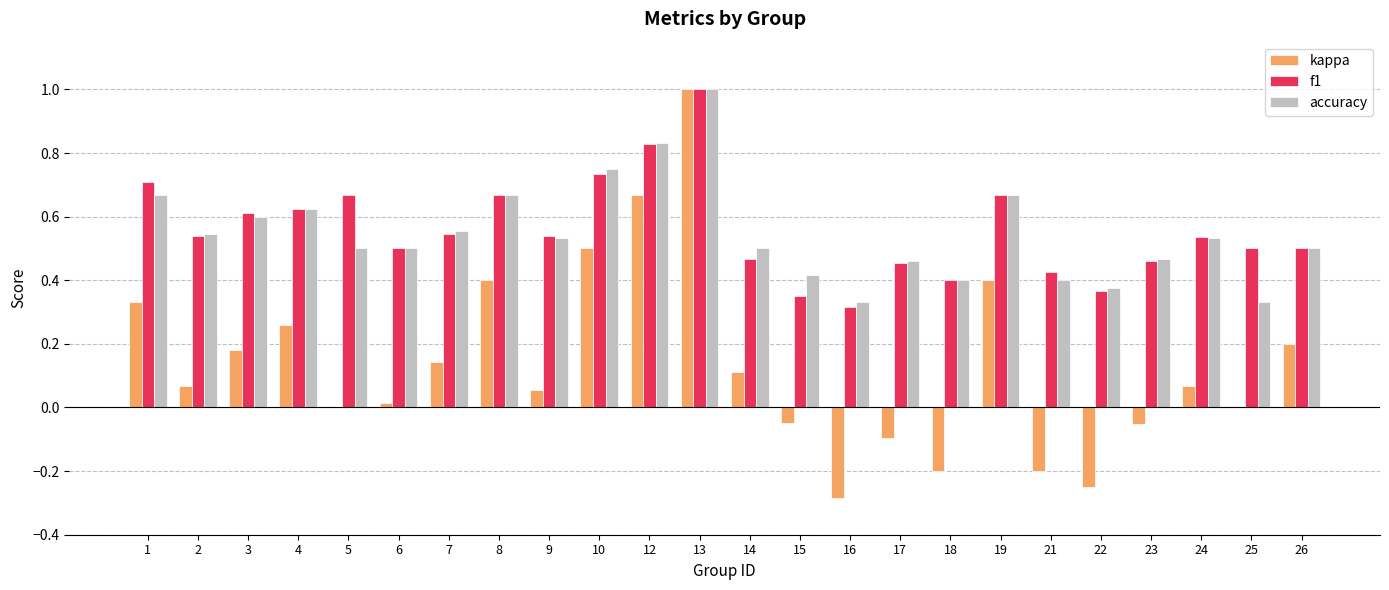

Is it true that kappa equals 0.8 at 5?

False